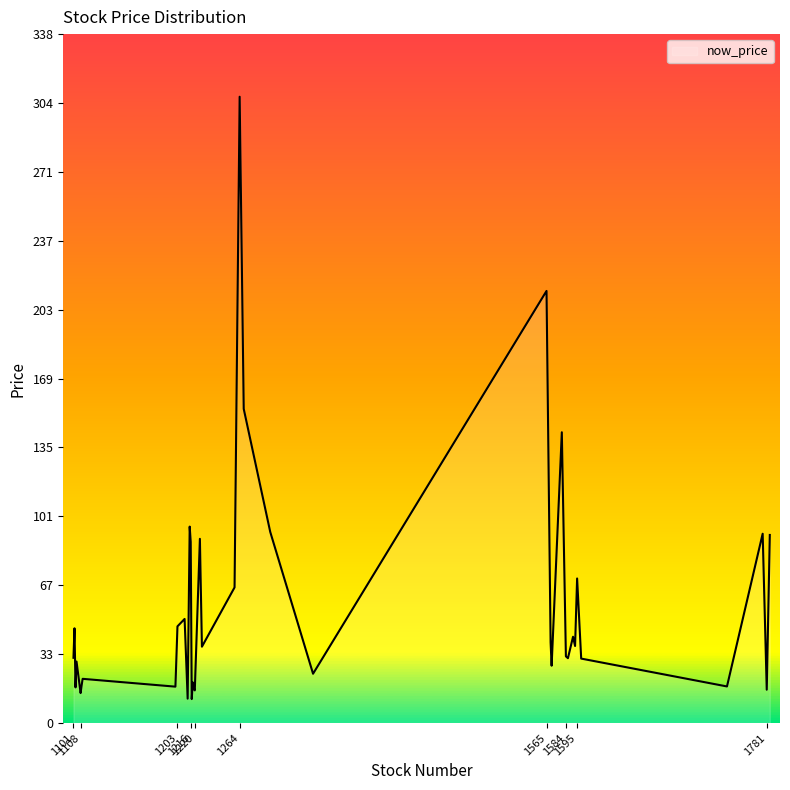

What is the minimum value shown in the chart?

11.8